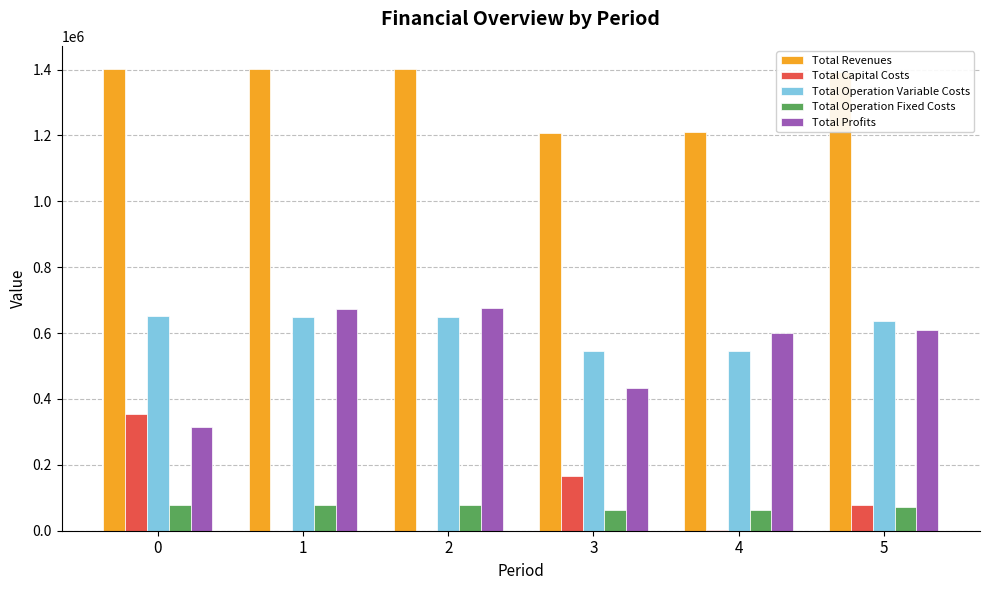

How many data points in Total Operation Fixed Costs are above 79471?

3